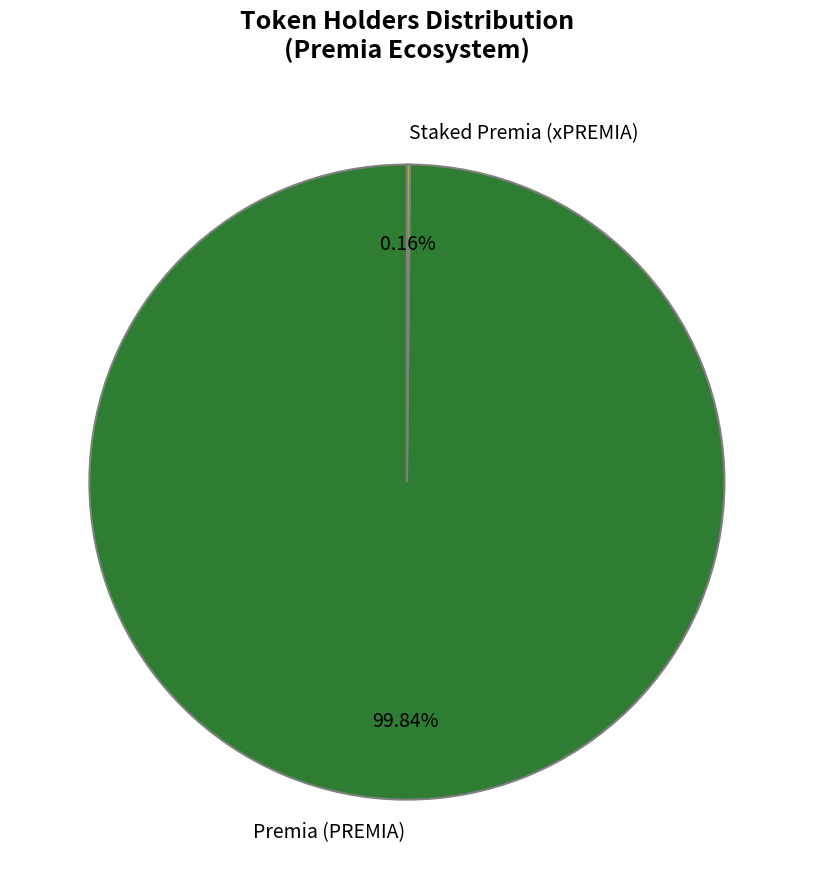

To the nearest percent, what is the difference between the largest and smallest slice percentages?

100%